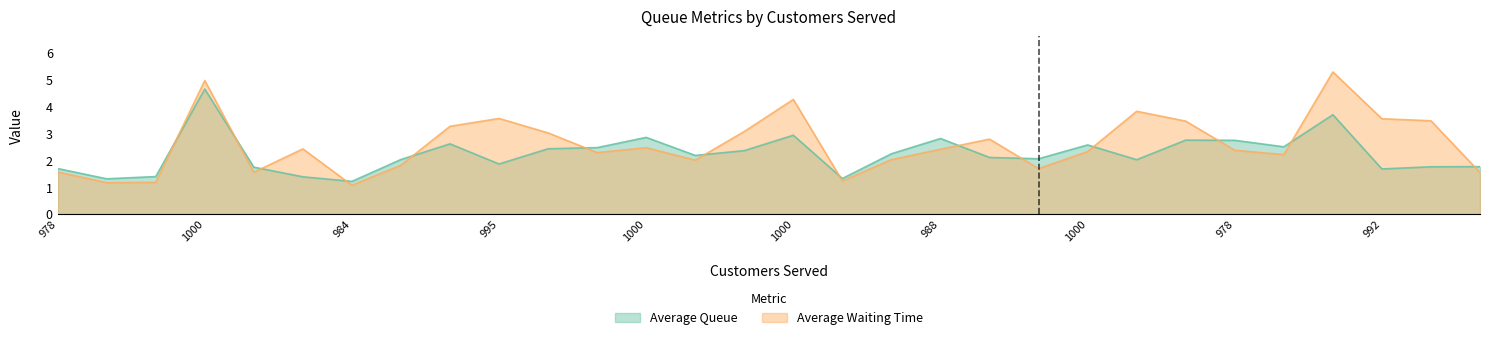

What value does the average_queue series have at 1000?

2.8